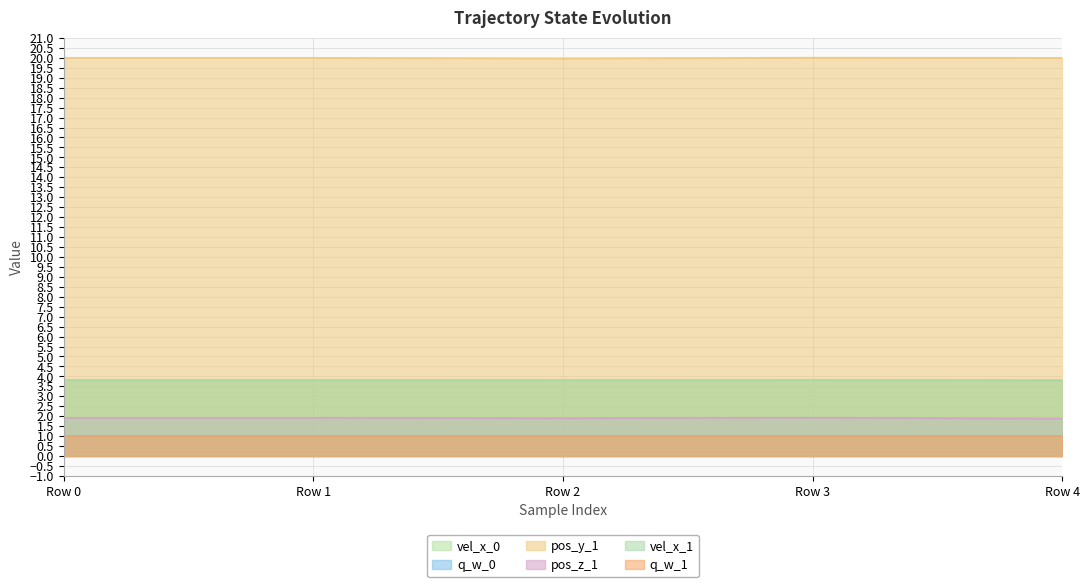

The value of pos_z_1 at Row 3 is 1.1. True or false?

False